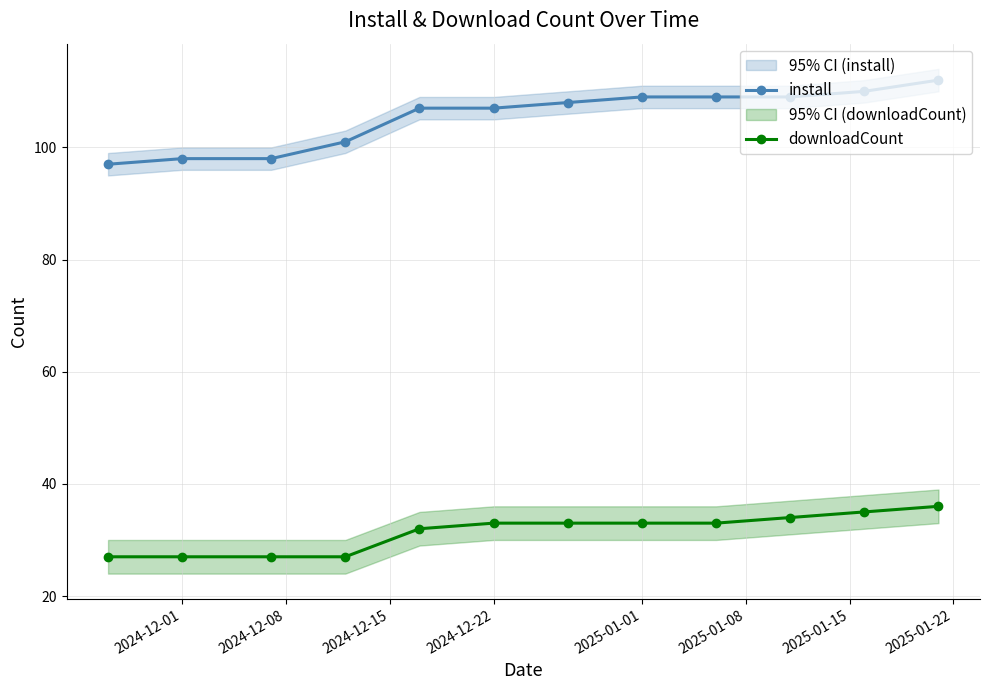

What is the maximum value for install?

112